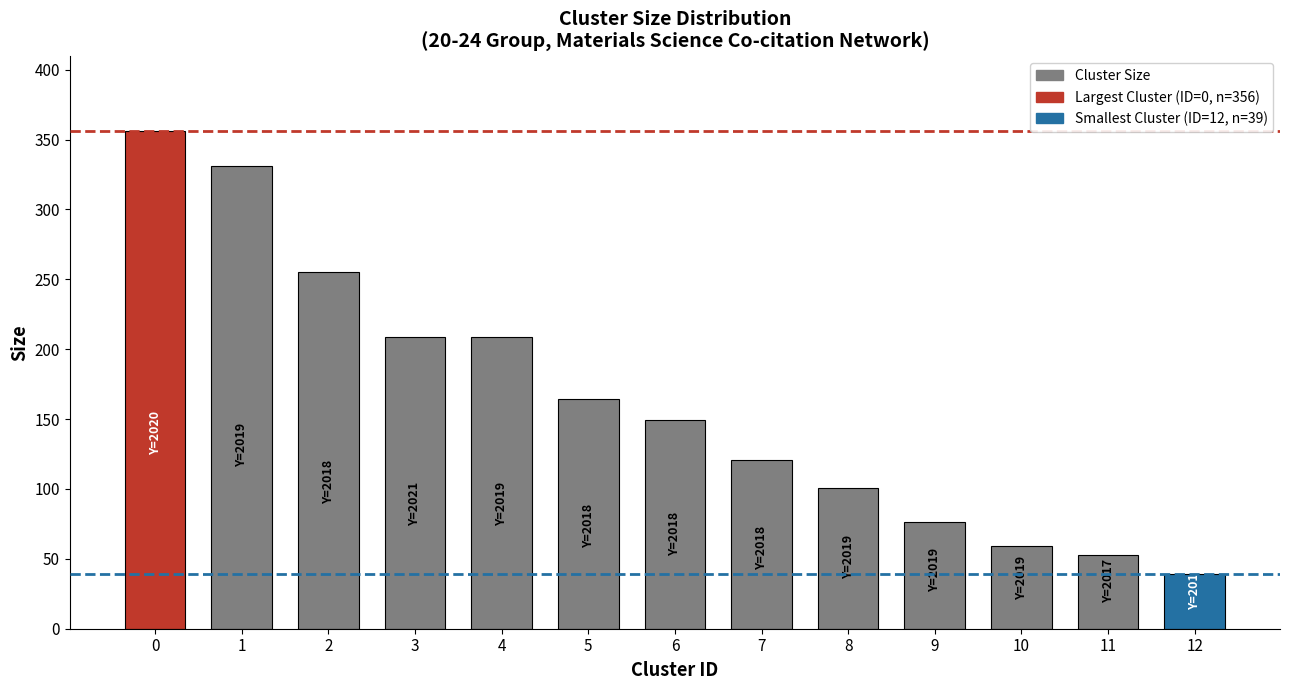

Count the number of categories in the chart.

13